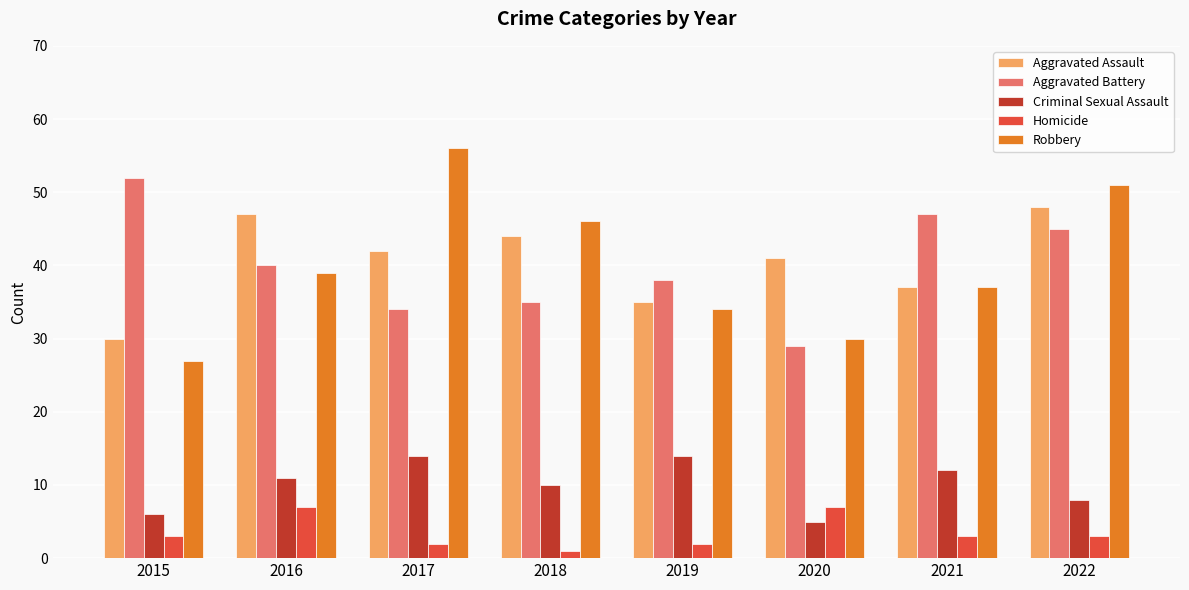

Between 2015 and 2017, which series saw the biggest shift?

Robbery